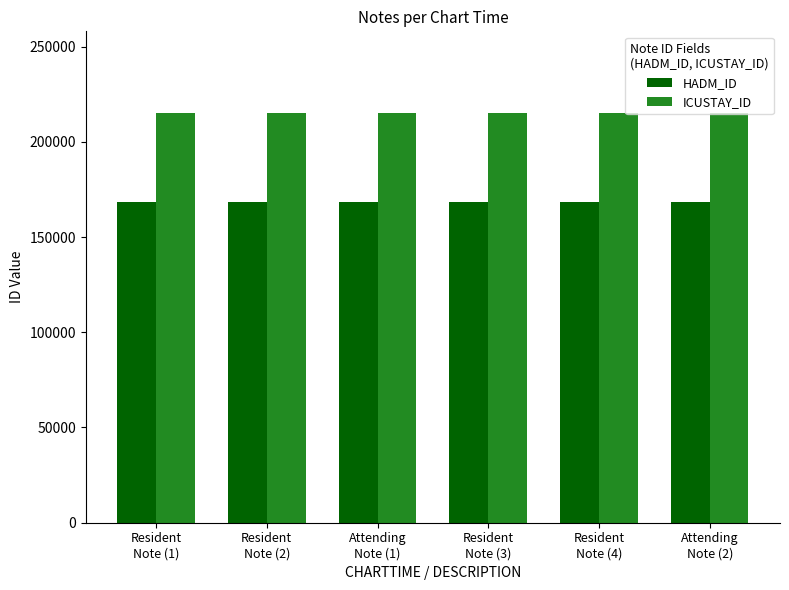

True or false: ICUSTAY_ID has a value of 214977 at Resident
Note (2).

True